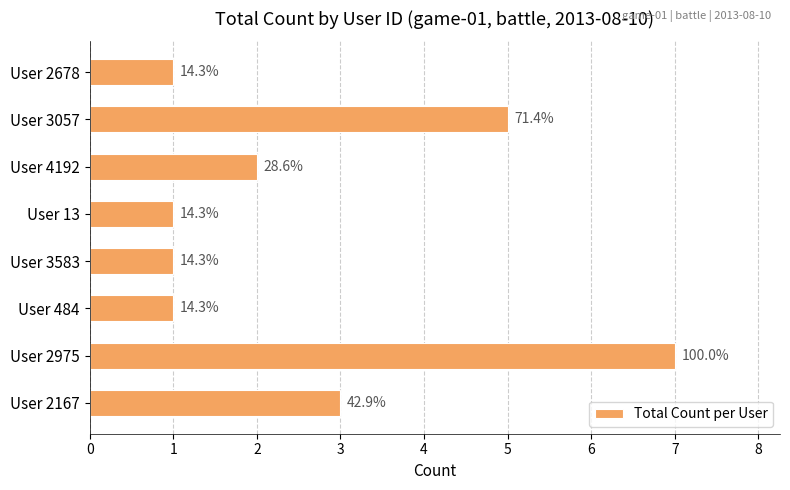

Are the bars grouped side by side (vs. stacked)?

No